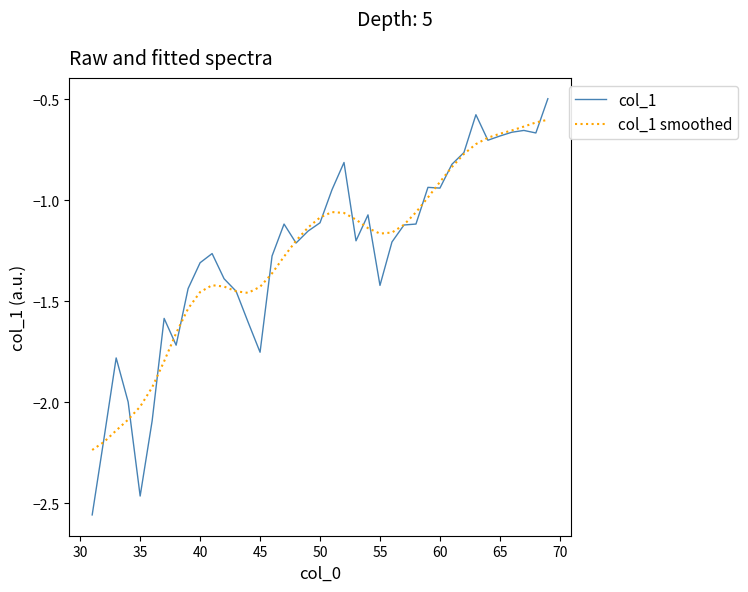

Which series has the widest spread of values?

col_1